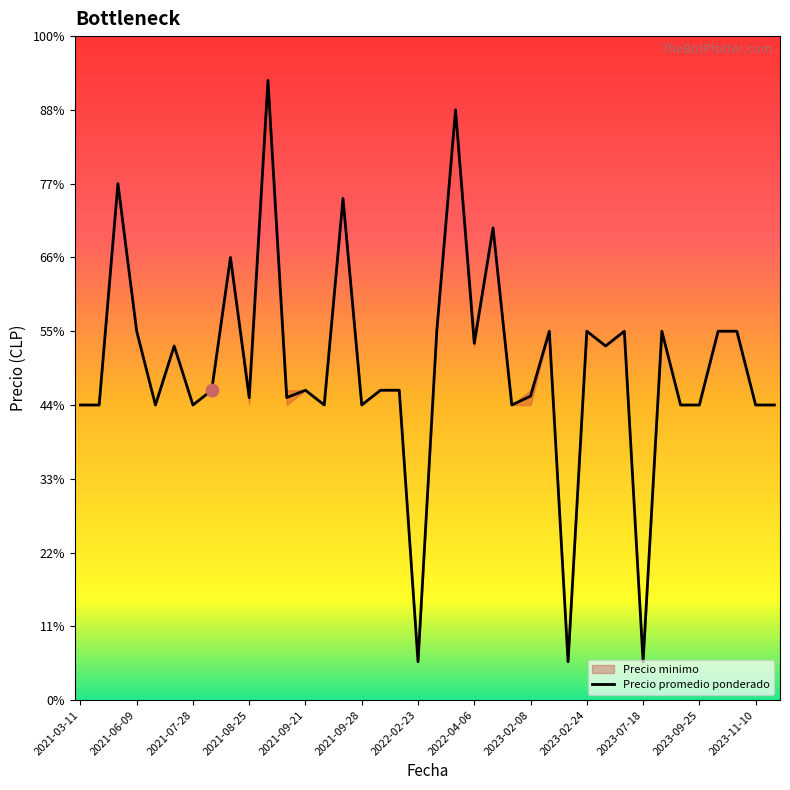

At how many categories does at least one series exceed 39789?

2